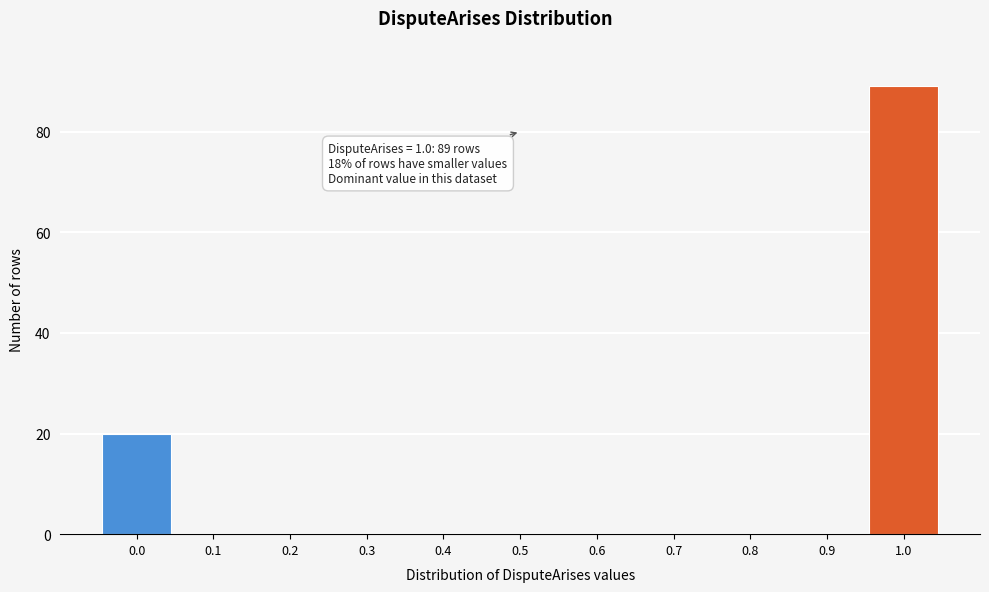

Reading left to right, what are all the values shown in this chart?

0.0=20	0.1=0	0.2=0	0.3=0	0.4=0	0.5=0	0.6=0	0.7=0	0.8=0	0.9=0	1.0=89